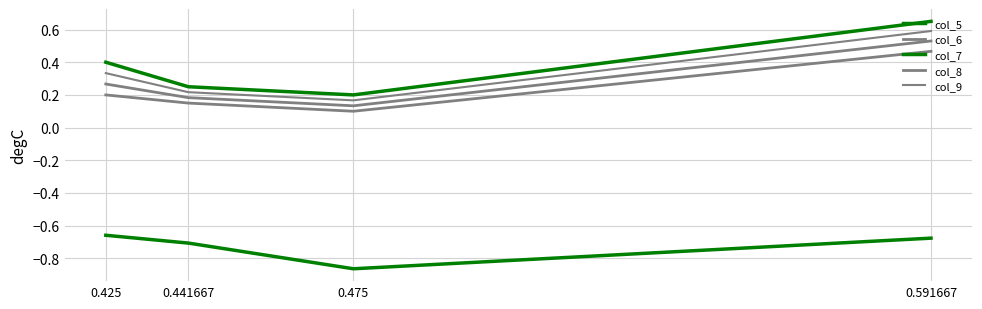

What is the value of the col_5 point at the 3rd from the left?

0.2